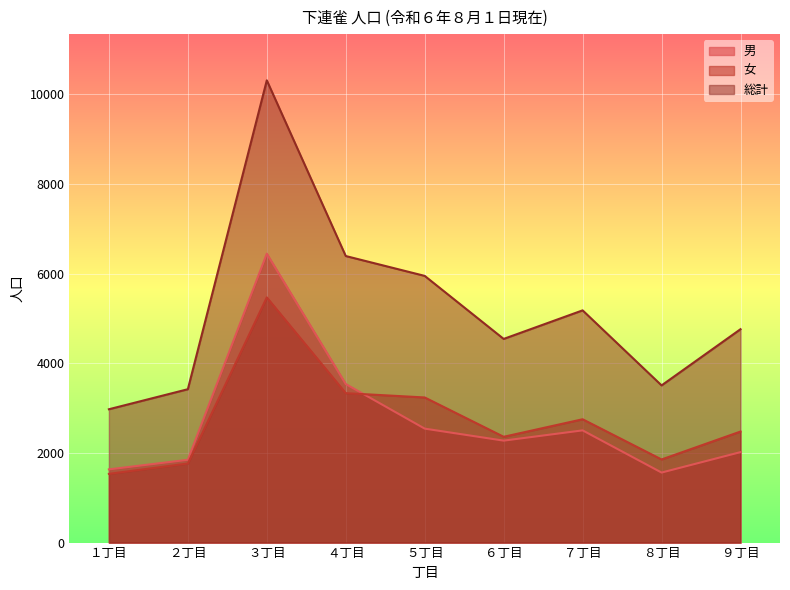

The value of 女 at ５丁目 is 3237. True or false?

True